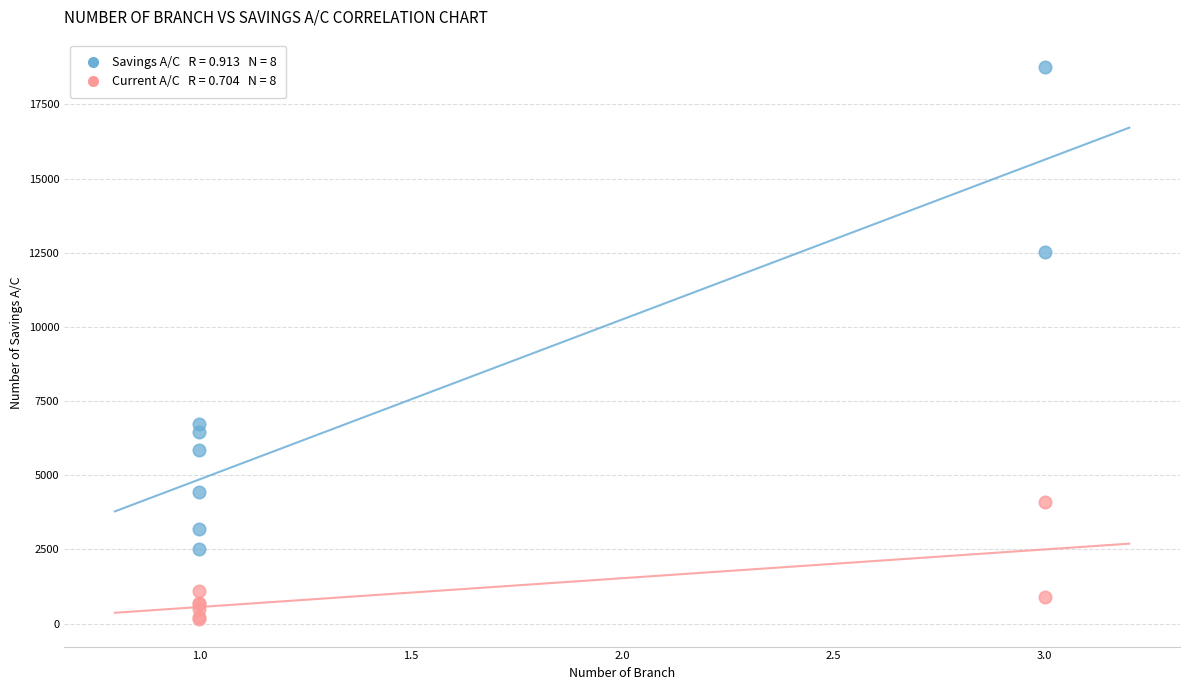

Across all series, what Y value is closest to 9456?

6736